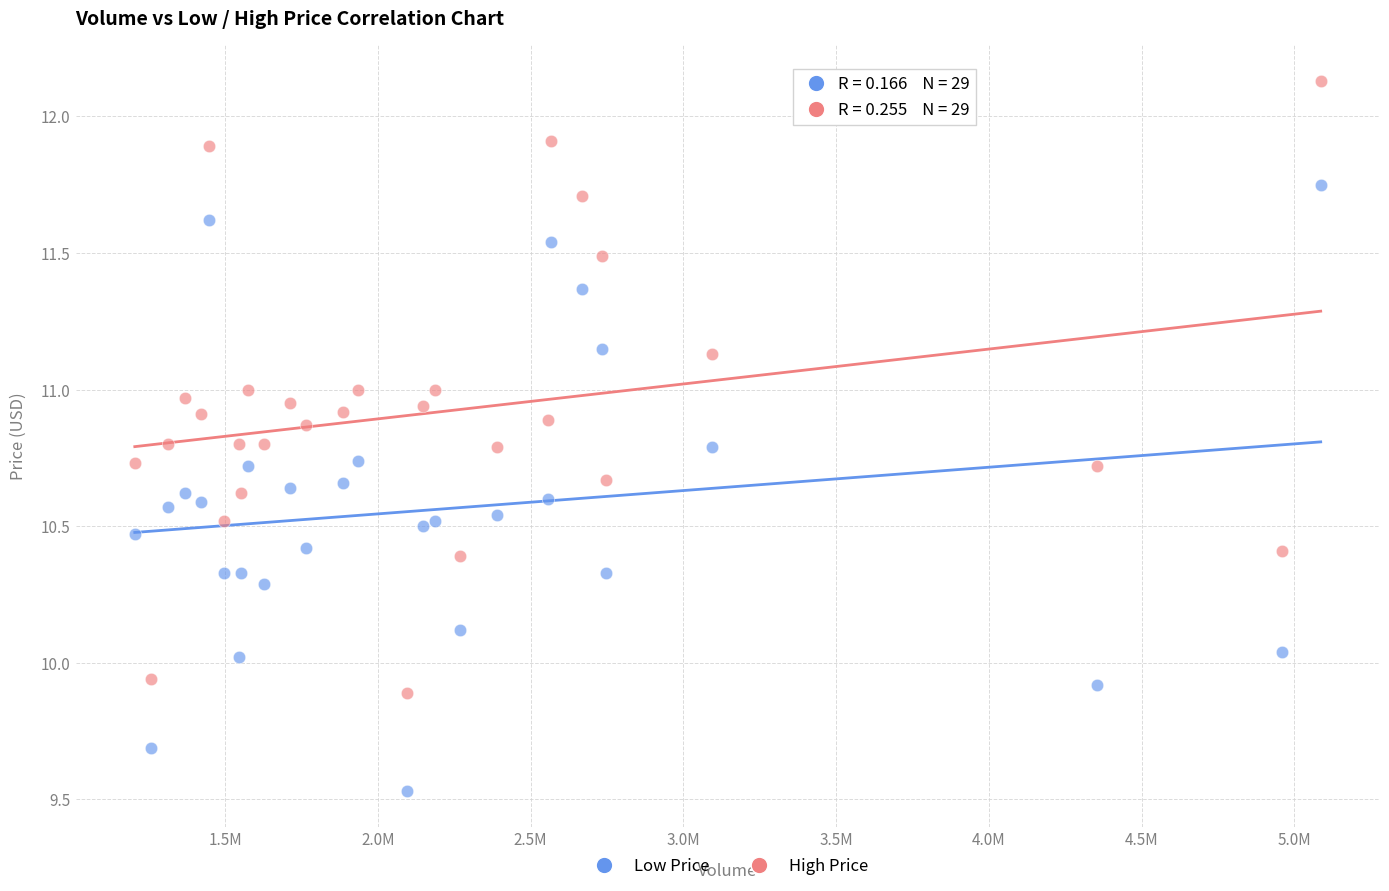

What are all the series names shown in the legend?

Low Price, High Price